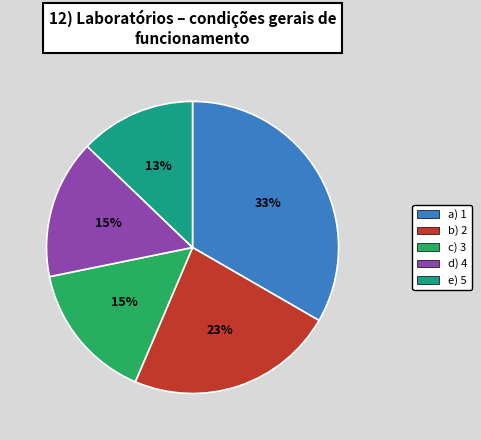

Is it true that d) 4 is 2% of the pie?

False